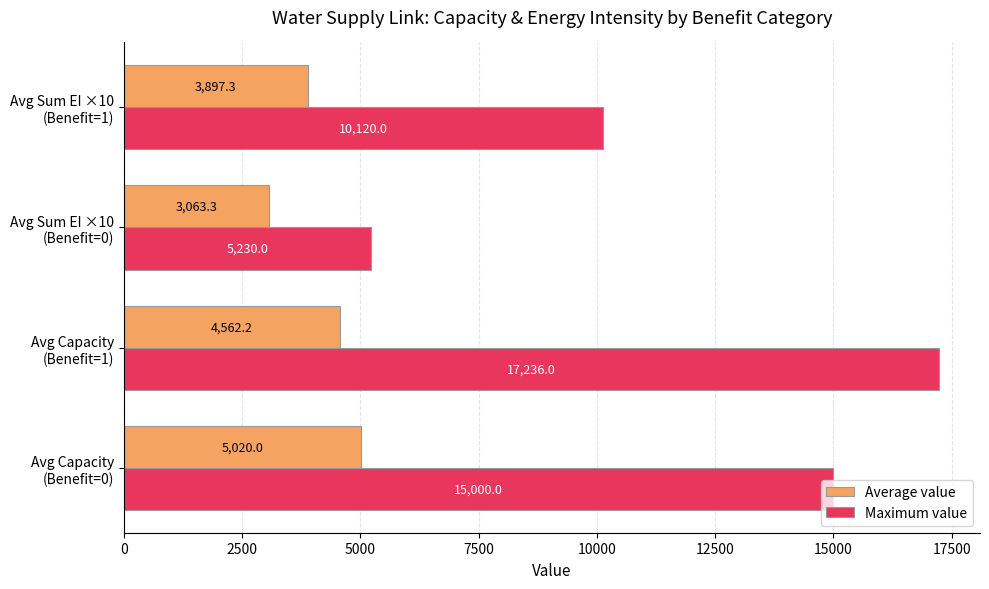

Which series has the largest total across all categories?

Maximum value